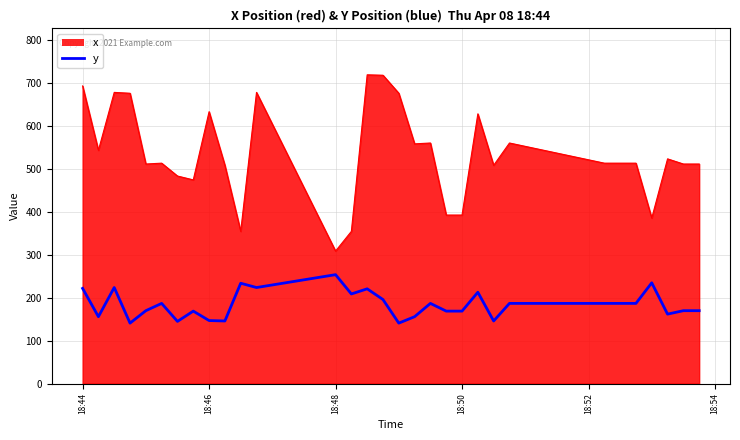

True or false: y and x intersect in this chart.

False